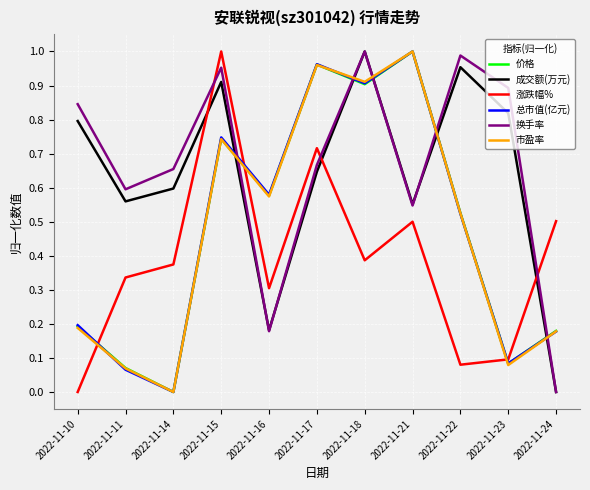

What is the total value across all series at 2022-11-11?

1.7